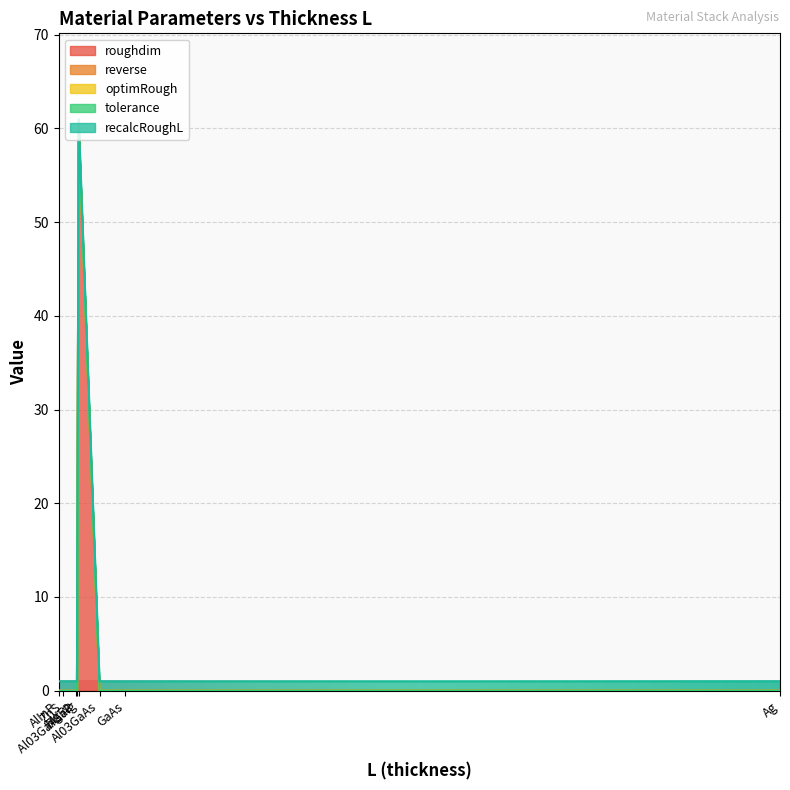

Does the chart display data point markers on the line(s)?

No